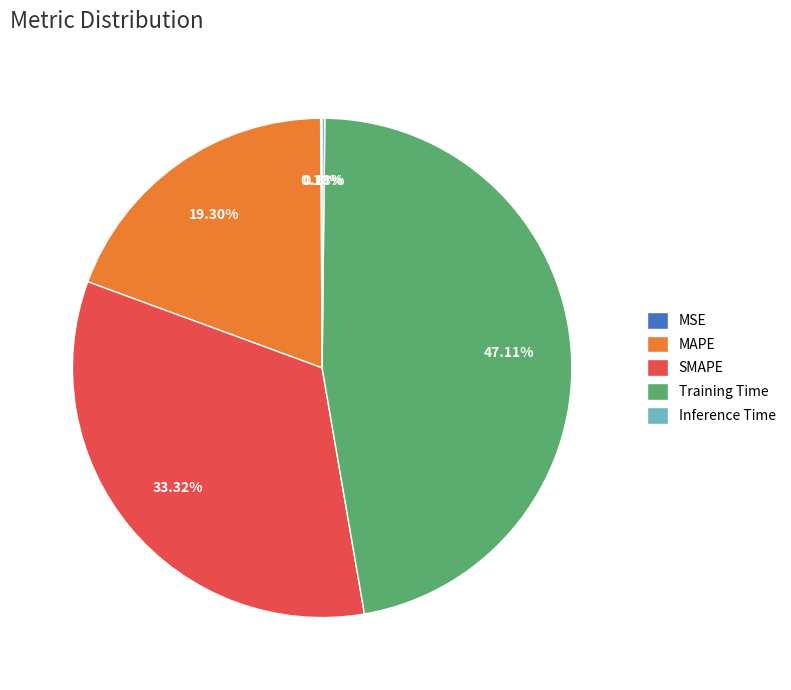

Does SMAPE account for over 50% of the chart?

No